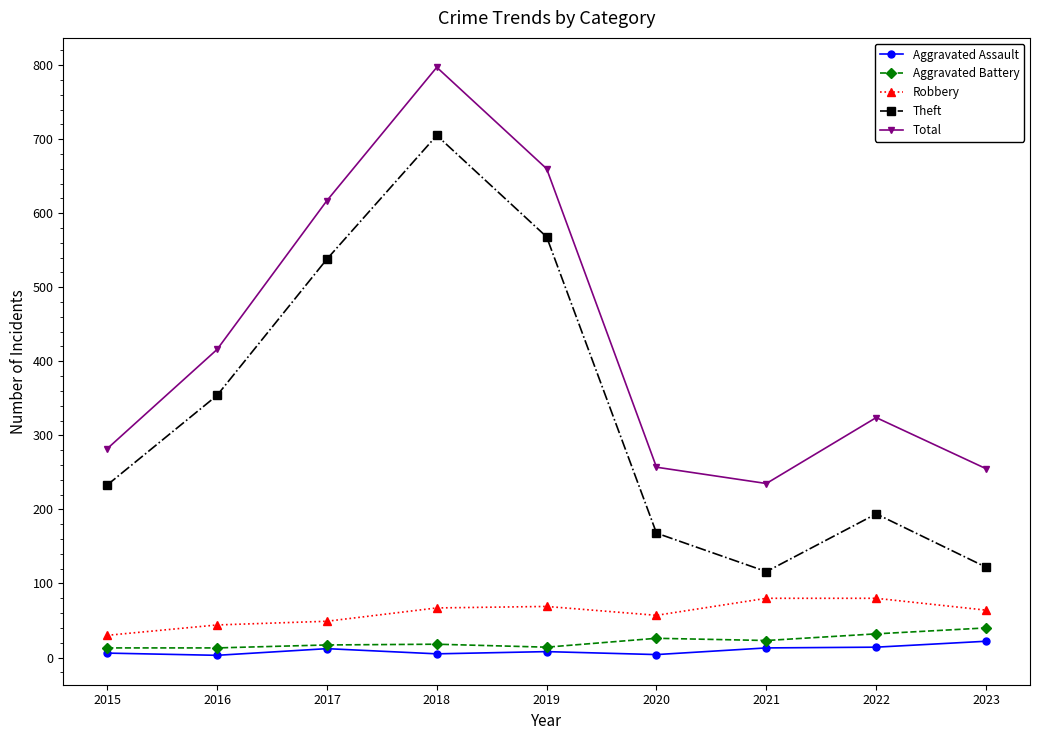

True or false: Robbery and Aggravated Assault cross at least once.

False